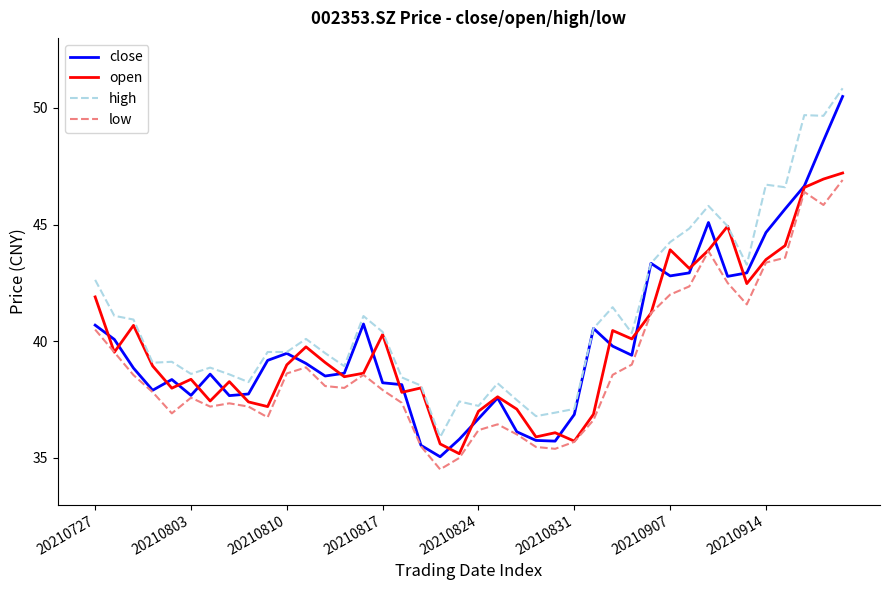

True or false: high and low intersect in this chart.

False